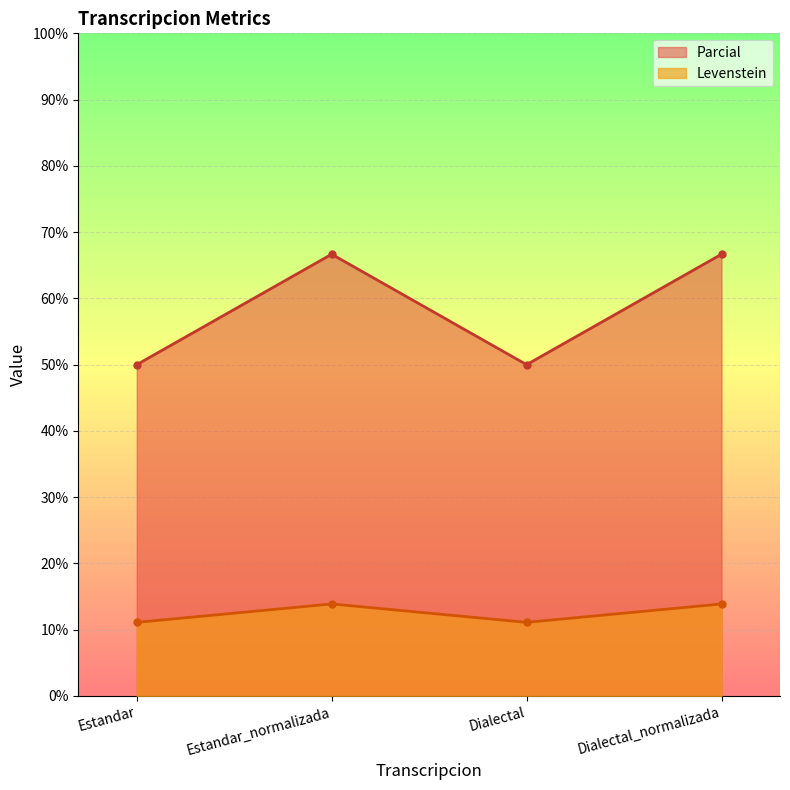

What is the total value across all series at Estandar_normalizada?

80.6